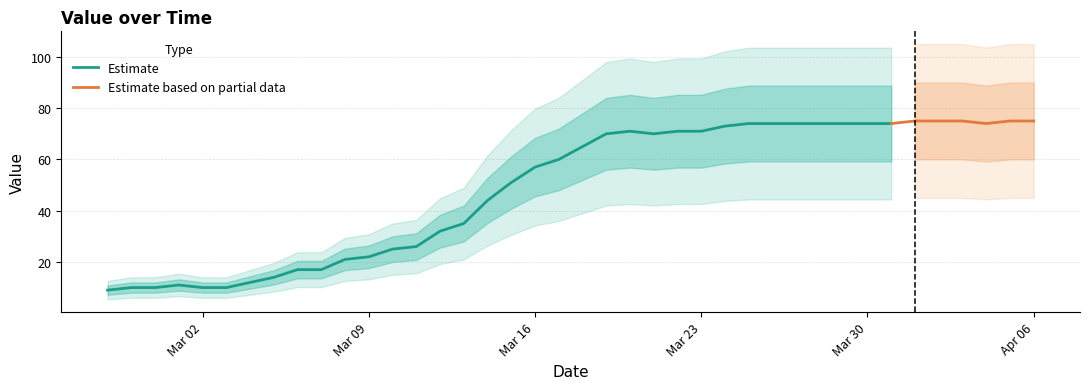

Reading left to right, extract all data points from this chart.

9	10	10	11	10	10	12	14	17	17	21	22	25	26	32	35	44	51	57	60	65	70	71	70	71	71	73	74	74	74	74	74	74	74	75	75	75	74	75	75